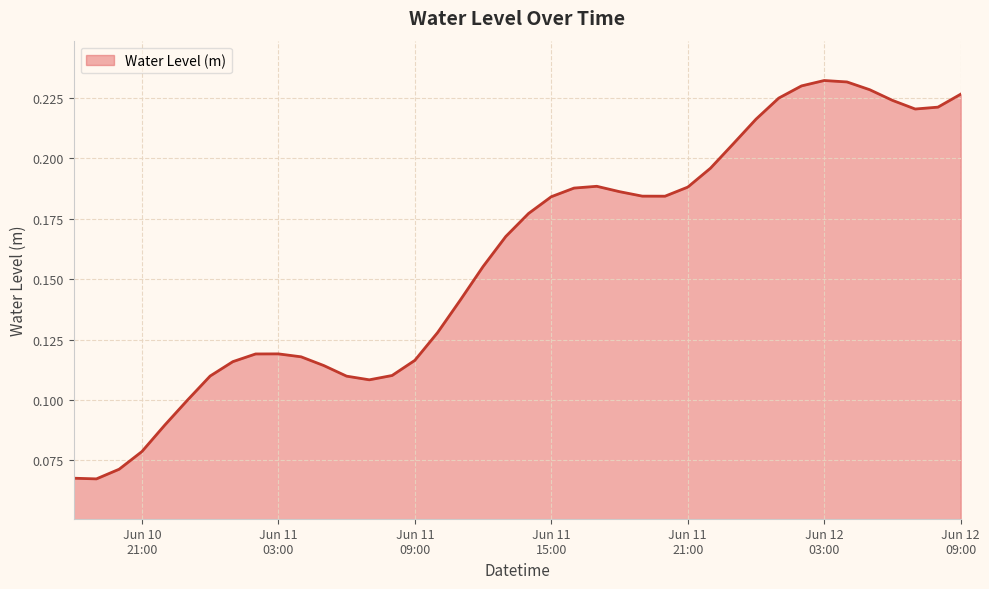

Reading left to right, extract all data points from this chart.

0.1	0.1	0.1	0.1	0.1	0.1	0.1	0.1	0.1	0.1	0.1	0.1	0.1	0.1	0.1	0.1	0.1	0.1	0.2	0.2	0.2	0.2	0.2	0.2	0.2	0.2	0.2	0.2	0.2	0.2	0.2	0.2	0.2	0.2	0.2	0.2	0.2	0.2	0.2	0.2